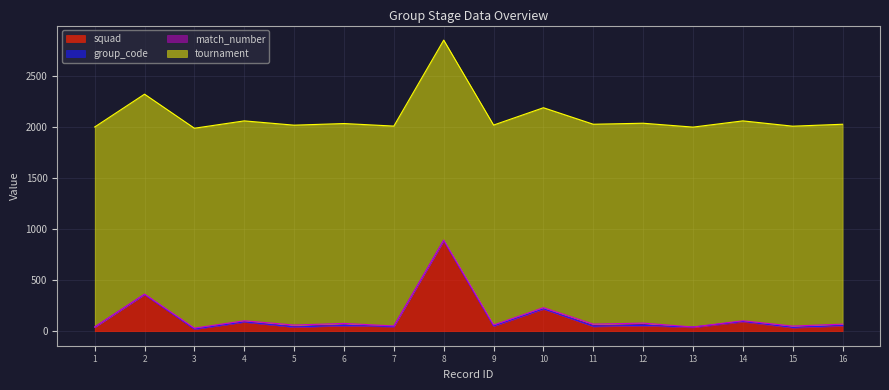

At which category does squad reach its first local valley?

3